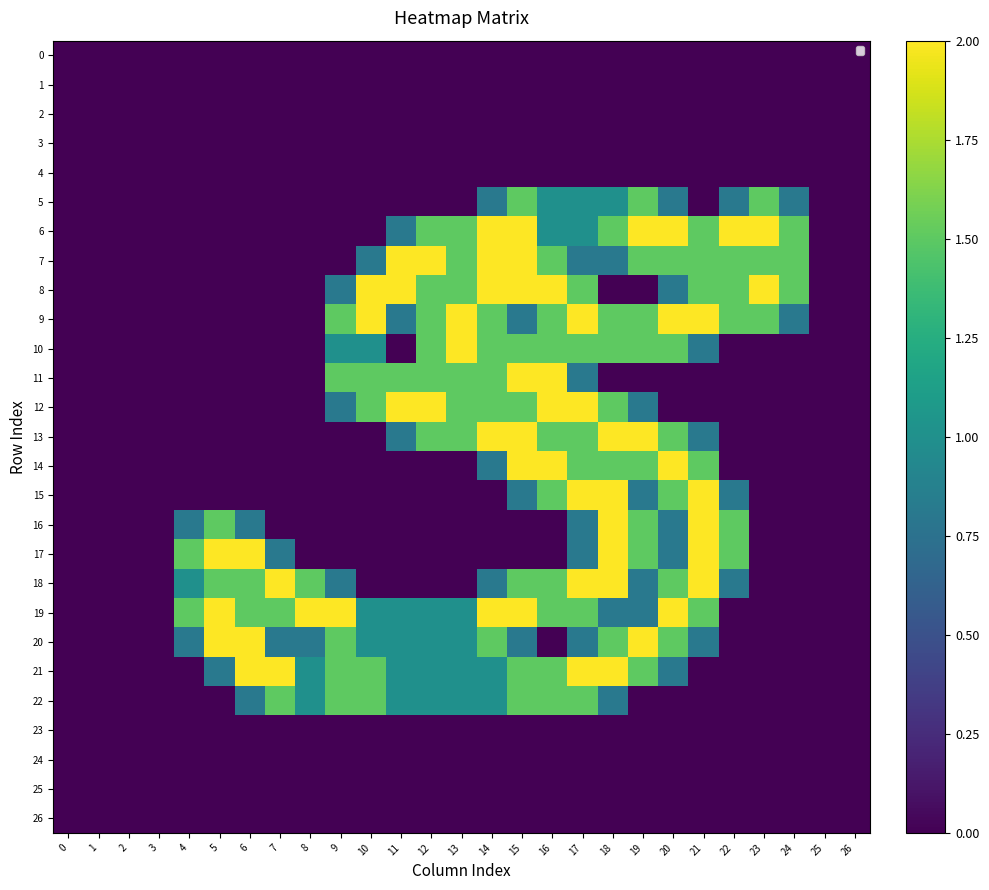

At which label is 10 closest to 1?

9